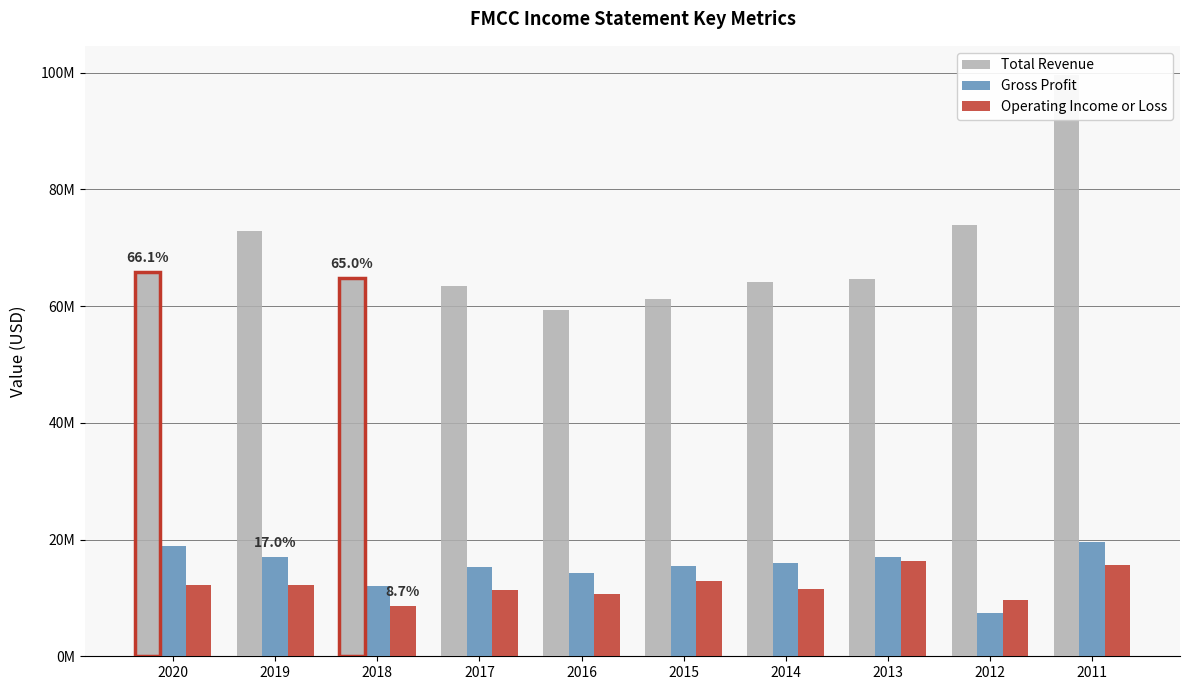

Reading left to right, extract all data points from this chart.

Total Revenue: 65808000	72871000	64784000	63489000	59250000	61163000	64108000	64558000	73896000	99613000
Gross Profit: 18921000	16981000	12062000	15218000	14301000	15454000	15960000	17030000	7394000	19625000
Operating Income or Loss: 12192000	12153000	8679000	11342000	10659000	12849000	11452000	16342000	9703000	15606000